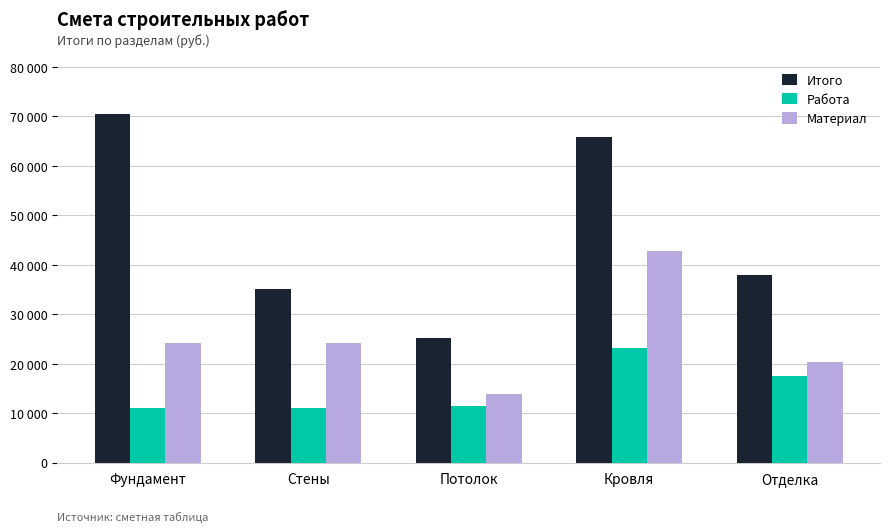

What are all the series names shown in the legend?

Итого, Работа, Материал